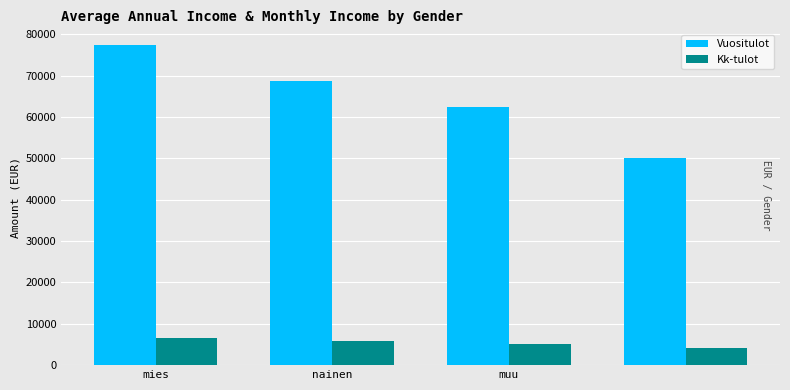

Which series has the largest total across all categories?

Vuositulot